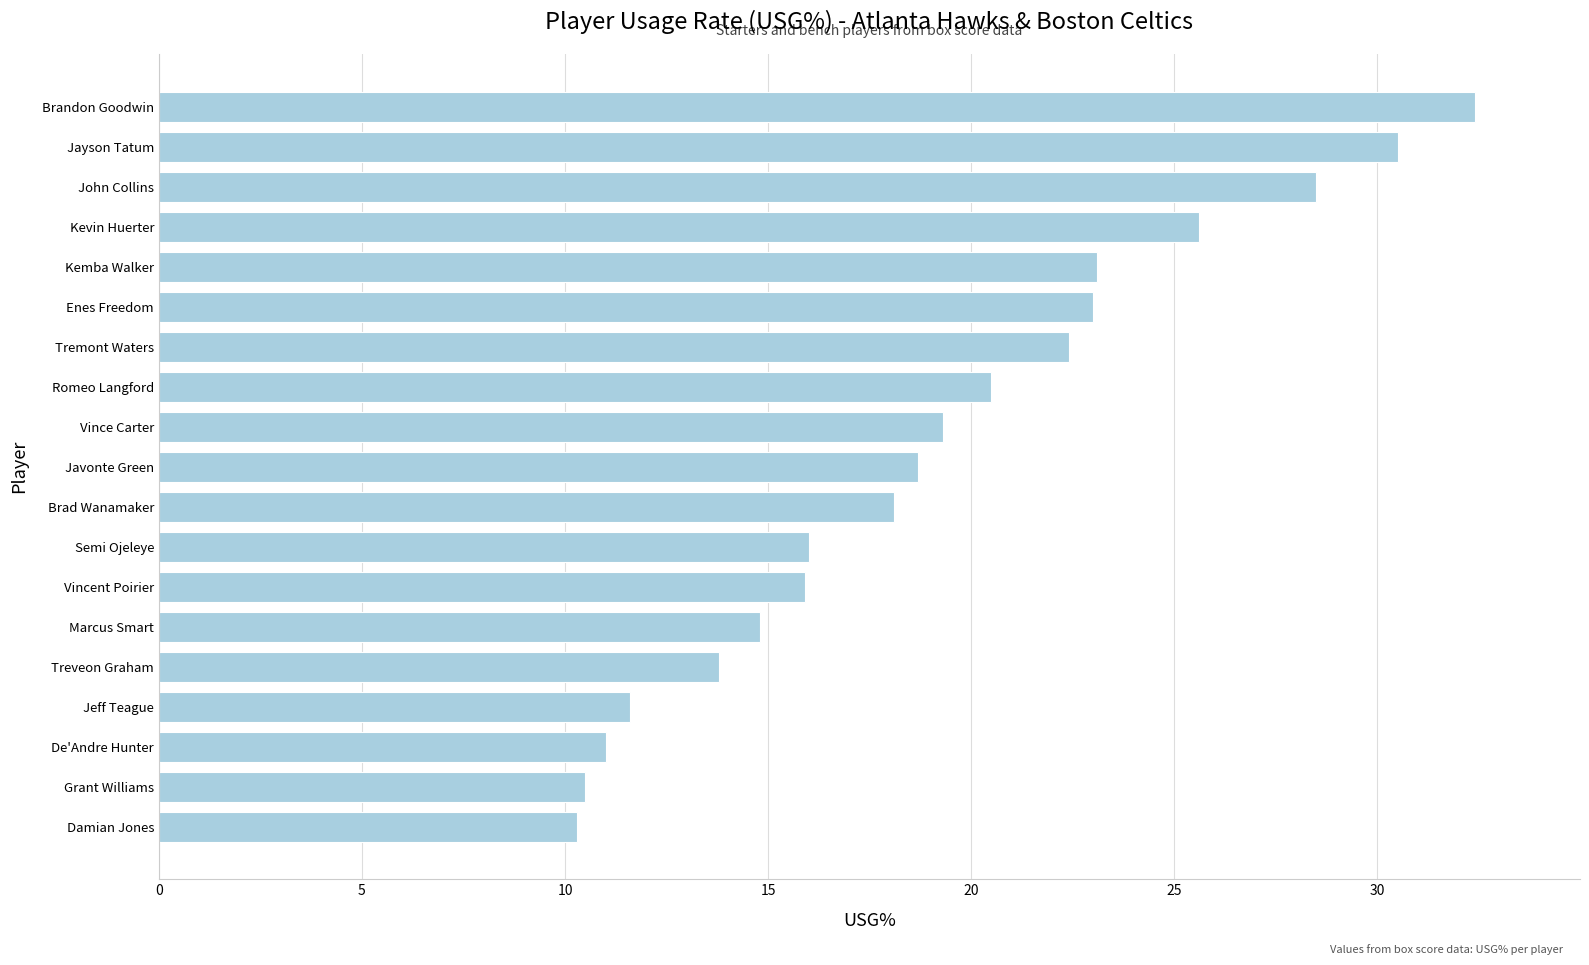

The value at Treveon Graham is 5.6. True or false?

False